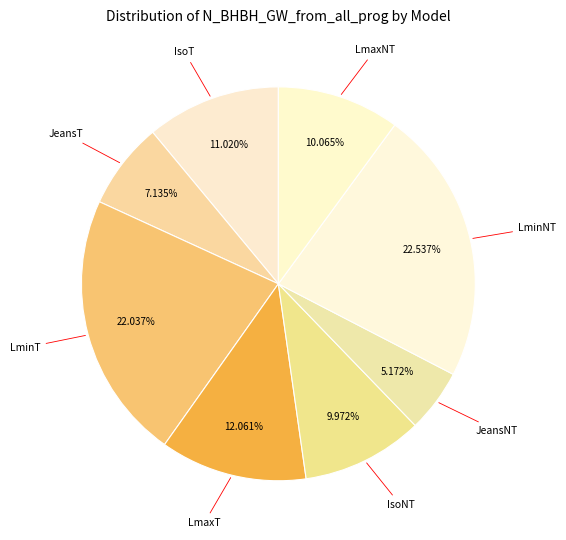

To the nearest percent, what is the difference between the IsoNT and IsoT slice percentages?

1%